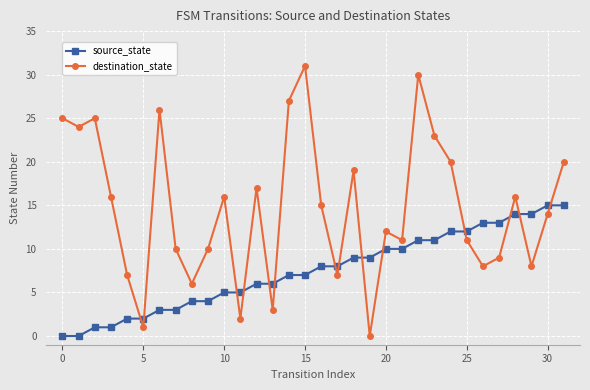

What is the greatest value displayed?

31